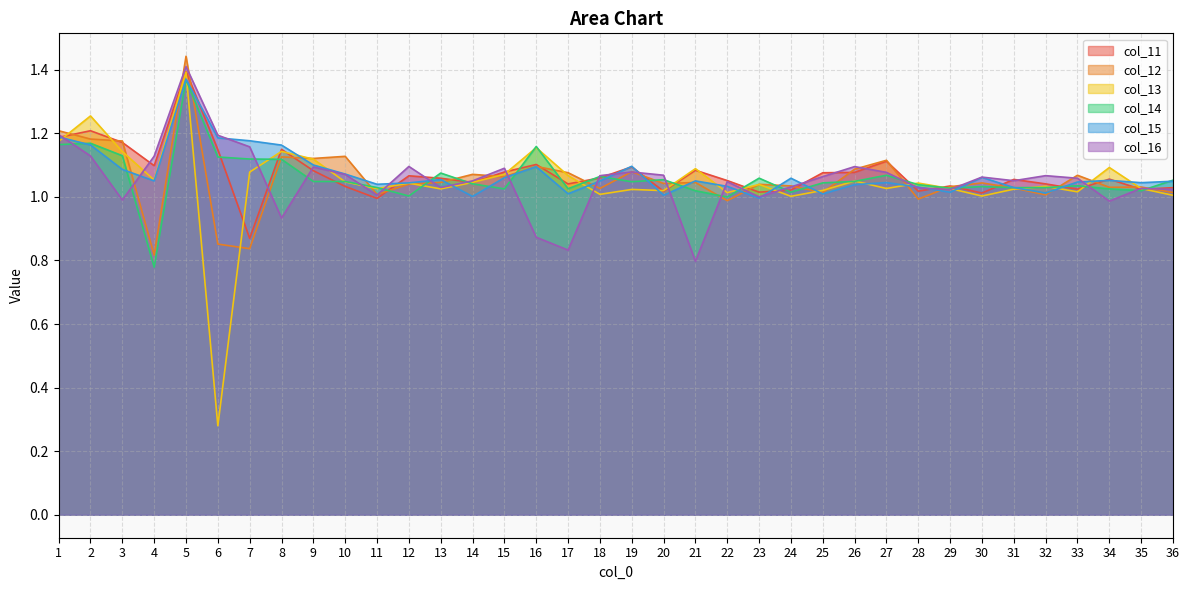

Which category has the lowest value across all series?

6